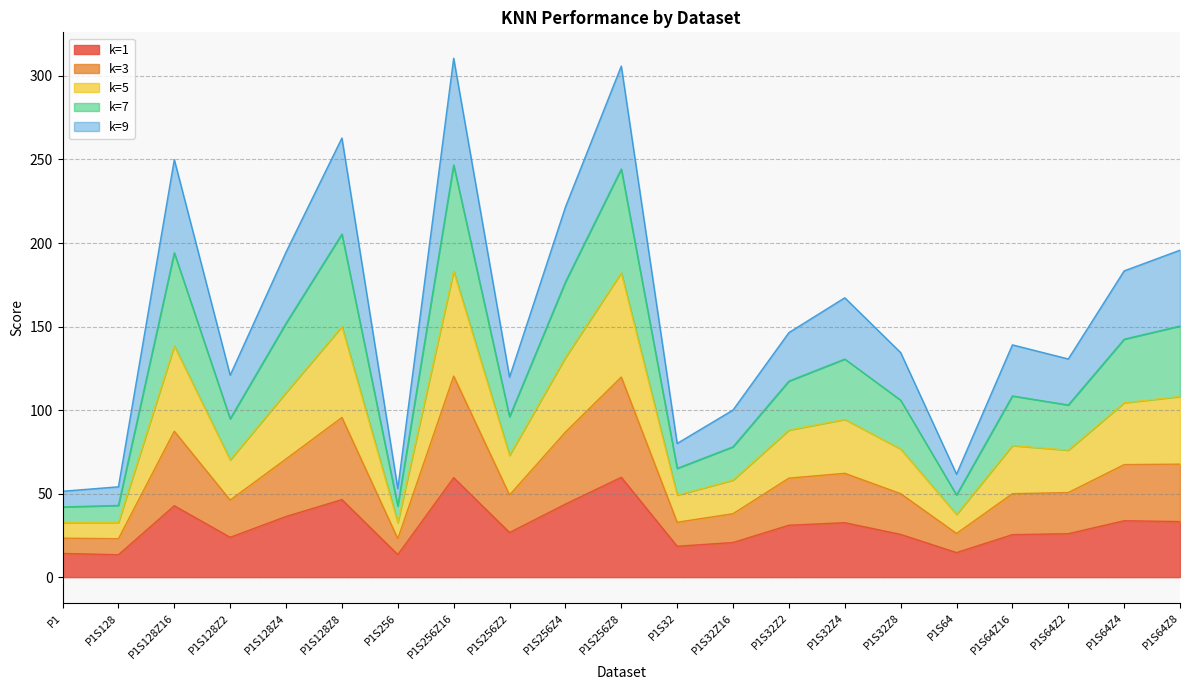

What is the maximum value shown in the chart?

310.6